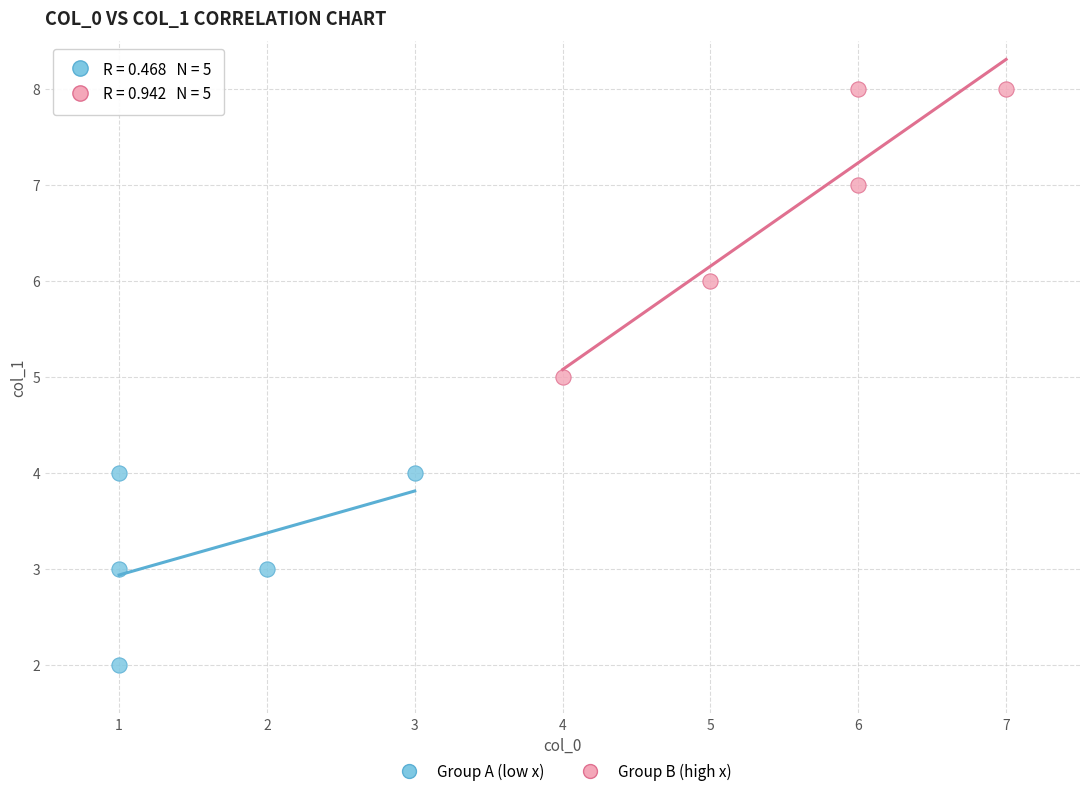

Which series contains the highest Y value?

Group B (high x)